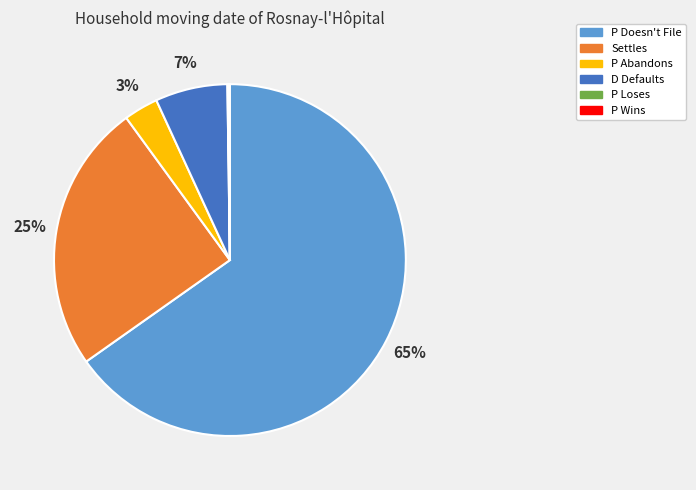

What percentage is the P Doesn't File slice, to the nearest percent?

65%